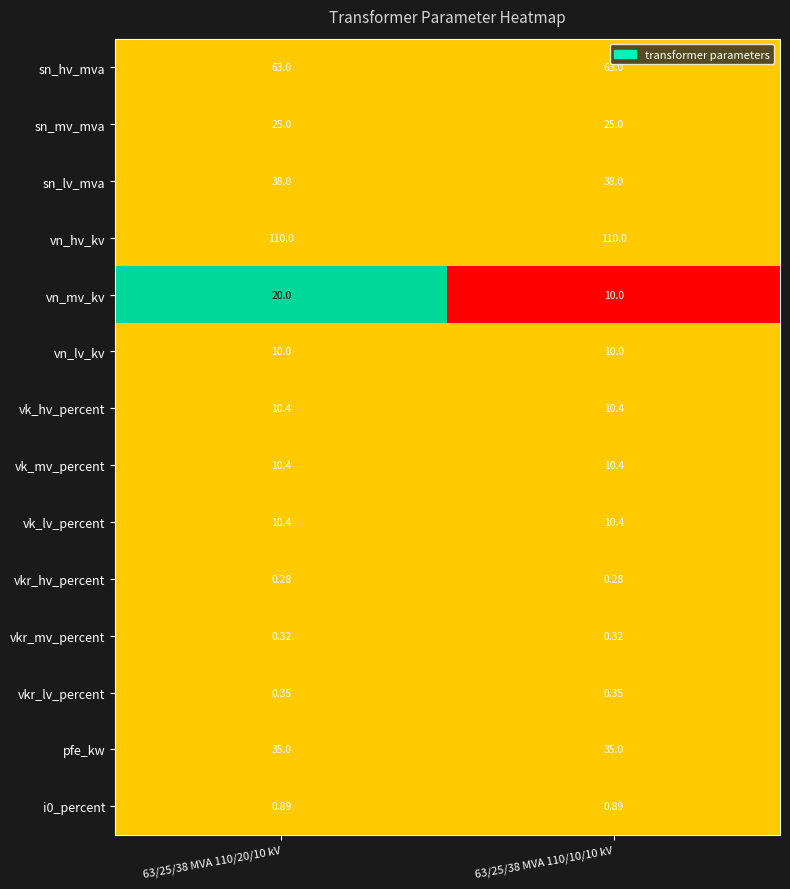

How many data points does each series have?

2